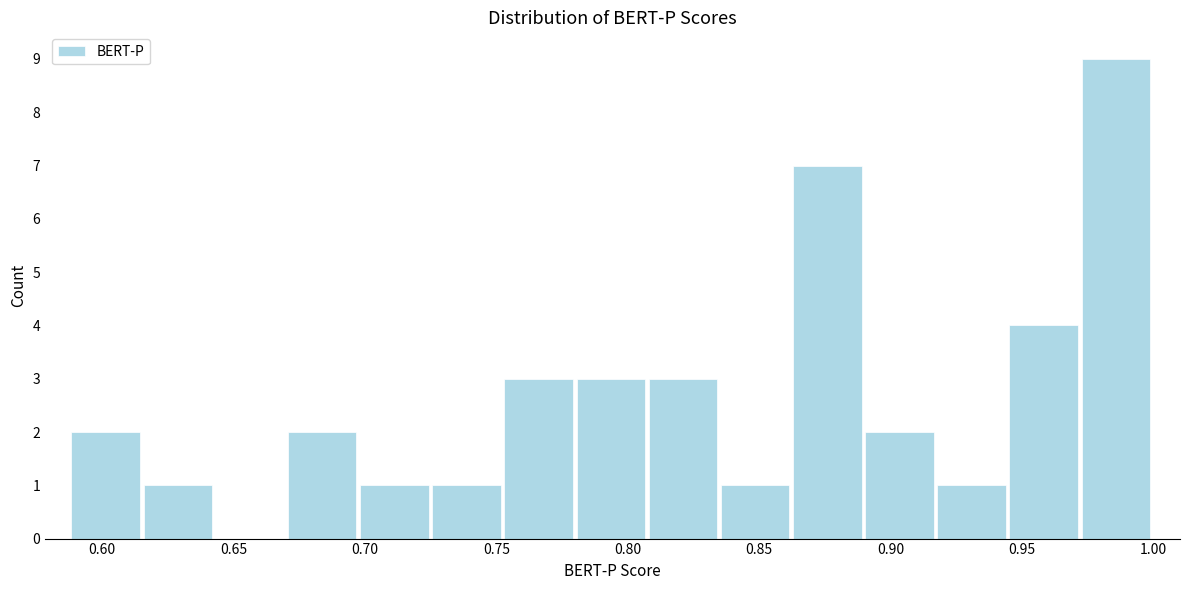

Reading left to right, list every bar in this chart as the range it spans on the x-axis followed by its height. Neither the bar edges nor the heights are printed on the chart, so give them approximately, as read against the axes.

0.590 to 0.615: 2
0.615 to 0.645: 1
0.645 to 0.670: 0
0.670 to 0.700: 2
0.700 to 0.725: 1
0.725 to 0.755: 1
0.755 to 0.780: 3
0.780 to 0.810: 3
0.810 to 0.835: 3
0.835 to 0.865: 1
0.865 to 0.890: 7
0.890 to 0.920: 2
0.920 to 0.945: 1
0.945 to 0.975: 4
0.975 to 1.000: 9